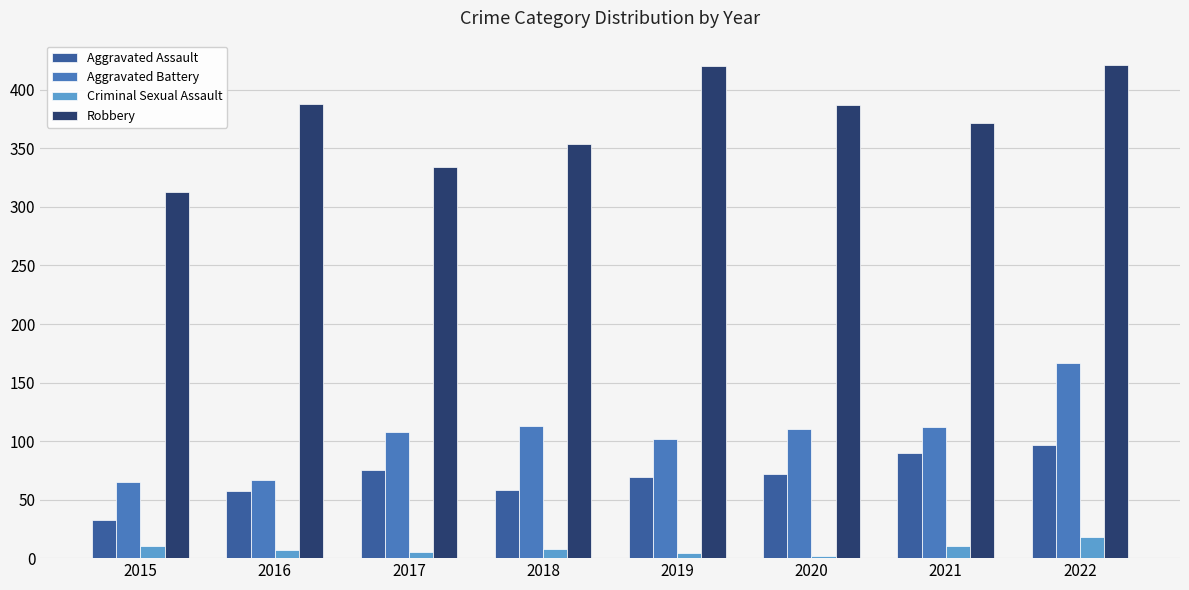

What is the maximum value shown in the chart?

421